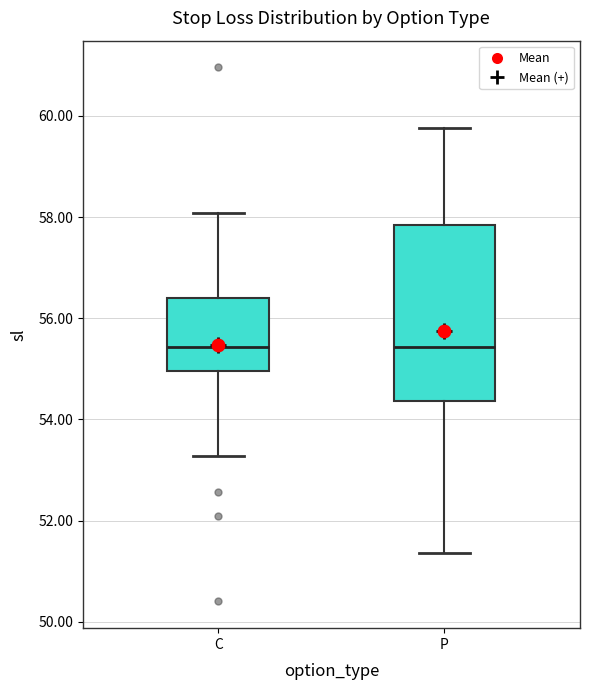

Reading left to right, read every box against the y-axis: the position of its median line, the range the box covers, and the ends of its whiskers. The values are not printed on the chart, so give them approximately, as read against the axis.

C: median 55.4, box 55.0 to 56.4, whiskers 53.2 to 58.0
P: median 55.4, box 54.4 to 57.8, whiskers 51.4 to 59.8